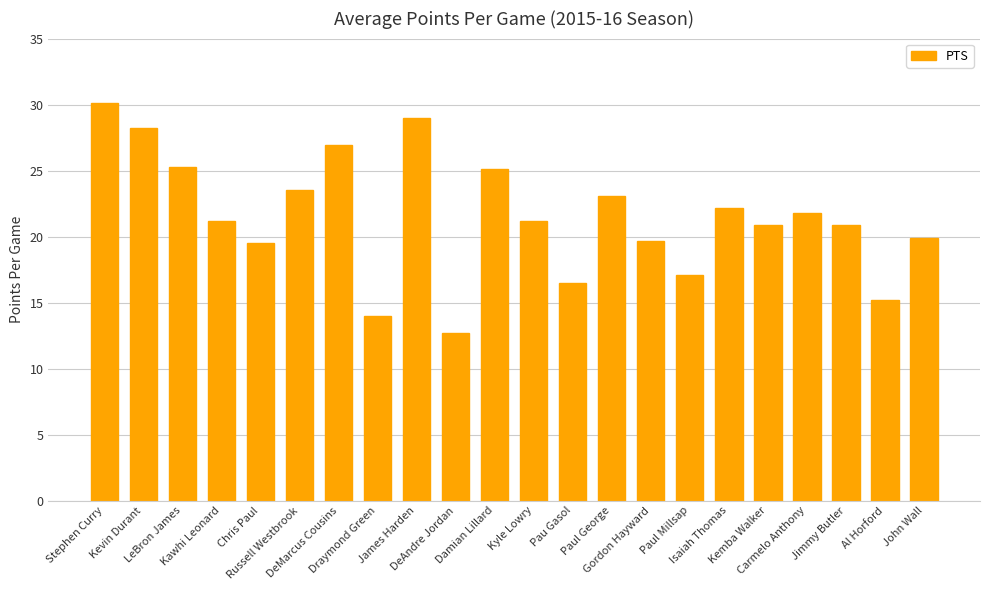

What is the average value?

21.5